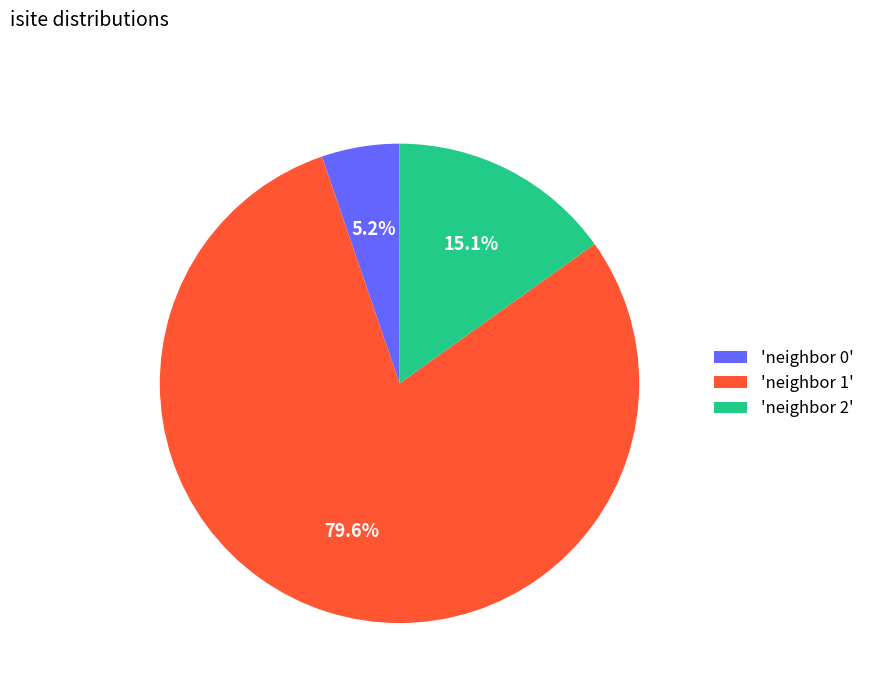

Does any single category account for the majority?

Yes